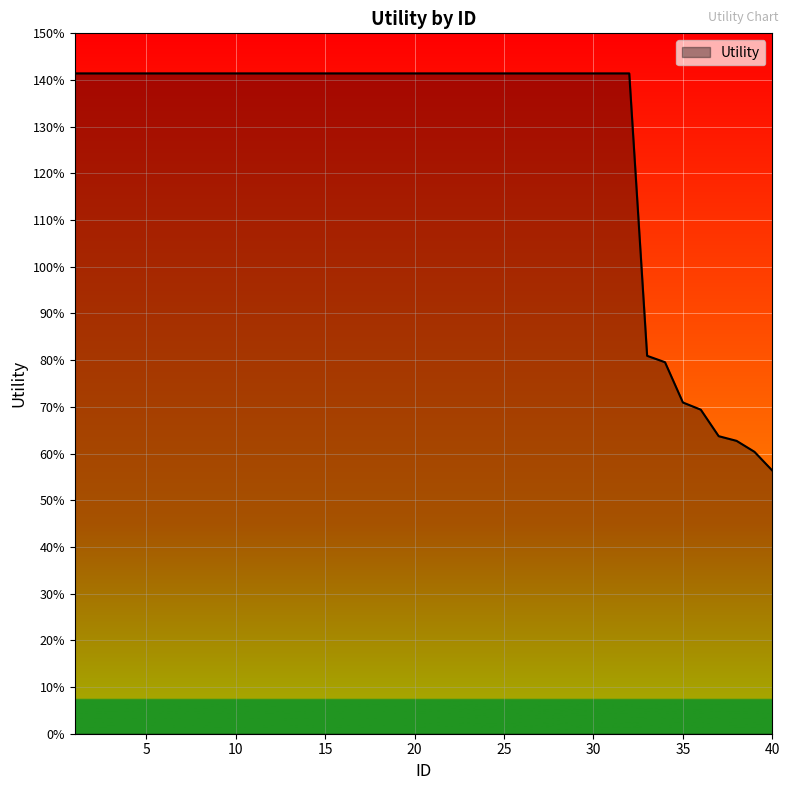

Reading left to right, extract all data points from this chart.

1.4	1.4	1.4	1.4	1.4	1.4	1.4	1.4	1.4	1.4	1.4	1.4	1.4	1.4	1.4	1.4	1.4	1.4	1.4	1.4	1.4	1.4	1.4	1.4	1.4	1.4	1.4	1.4	1.4	1.4	1.4	1.4	0.8	0.8	0.7	0.7	0.6	0.6	0.6	0.6